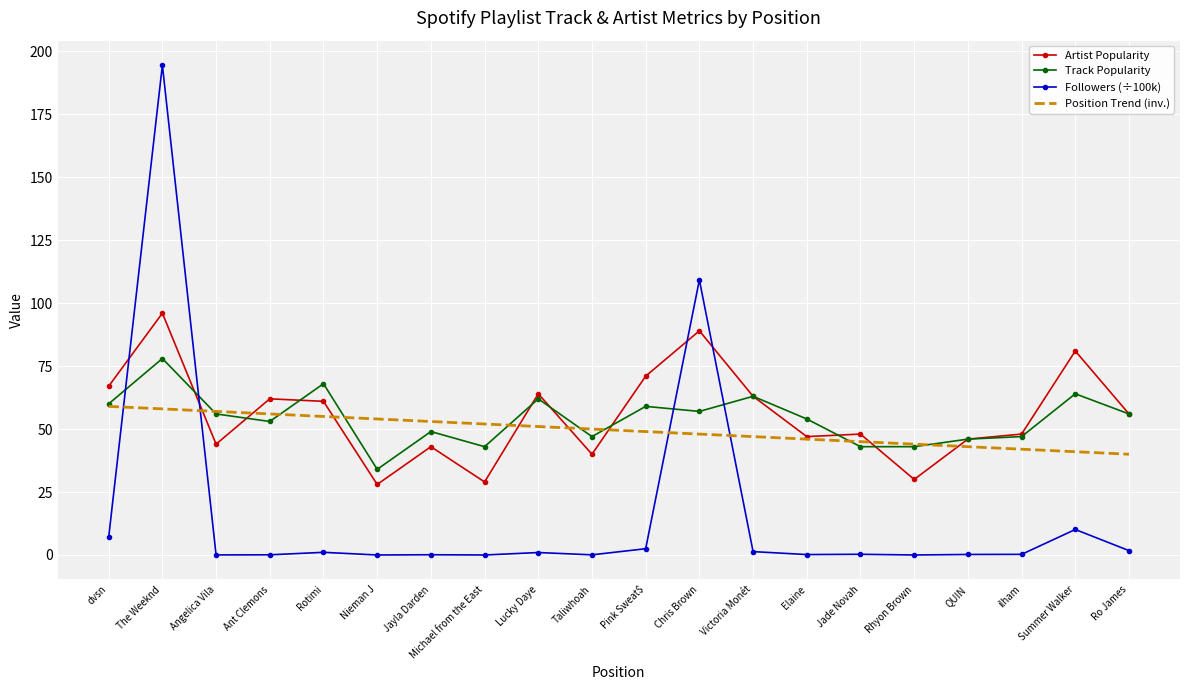

Is it true that Track Popularity equals 93.7 at Rotimi?

False